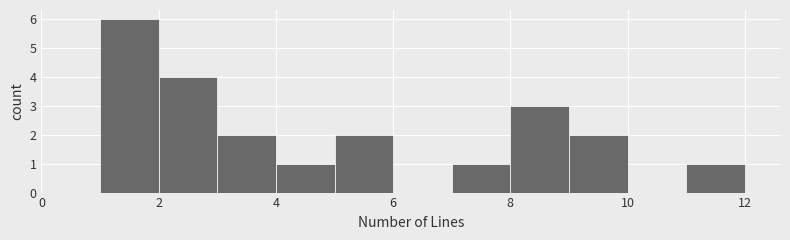

Reading left to right, transcribe this chart: for each bar, give the range it covers on the x-axis and its height. The values are not printed on the chart, so give them approximately, as read against the axis.

0 to 1: 0
1 to 2: 6
2 to 3: 4
3 to 4: 2
4 to 5: 1
5 to 6: 2
6 to 7: 0
7 to 8: 1
8 to 9: 3
9 to 10: 2
10 to 11: 0
11 to 12: 1